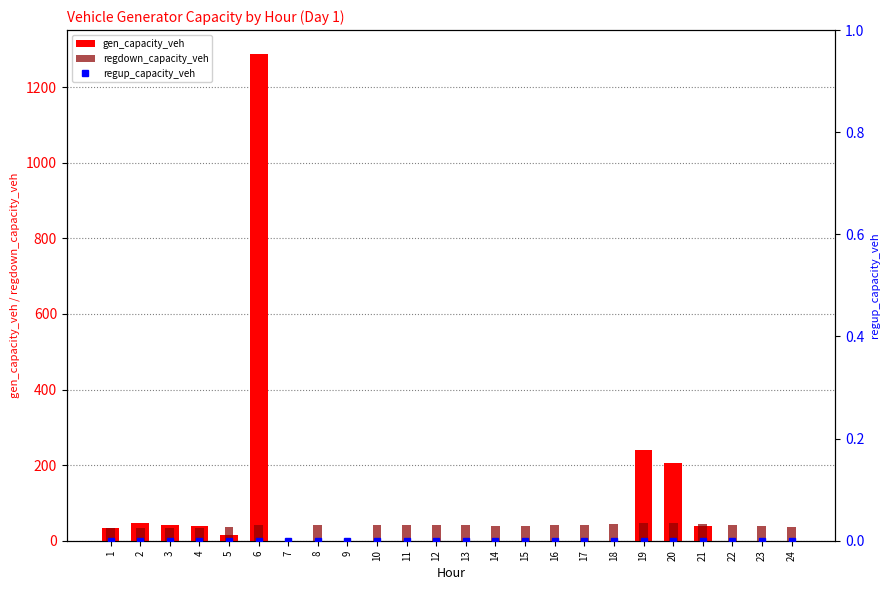

Rank the series by their maximum value, from highest to lowest.

gen_capacity_veh, regdown_capacity_veh, regup_capacity_veh